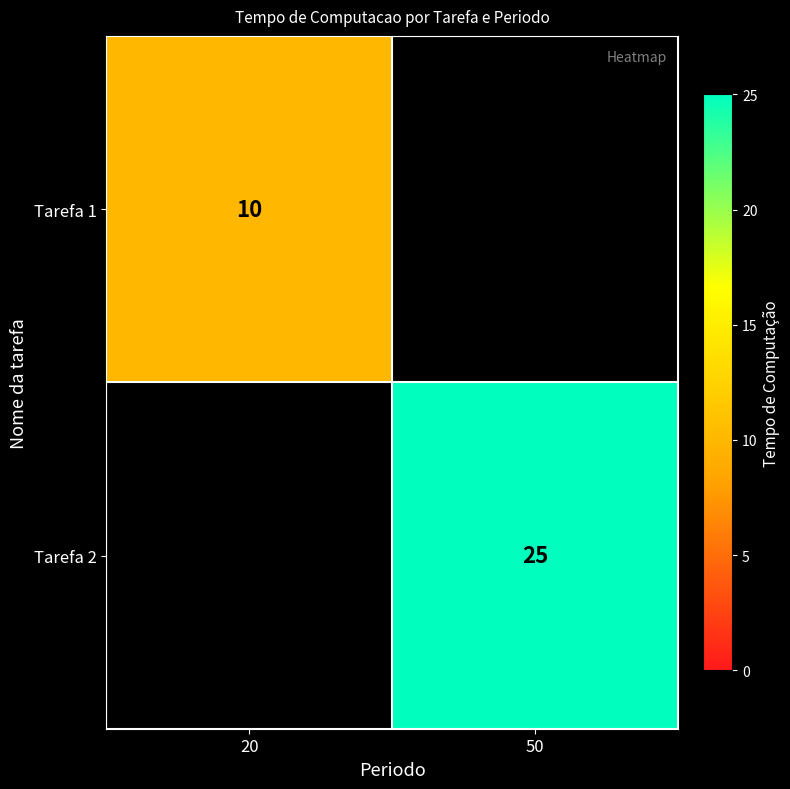

True or false: Tarefa 1 has a value of 6 at 20.

False